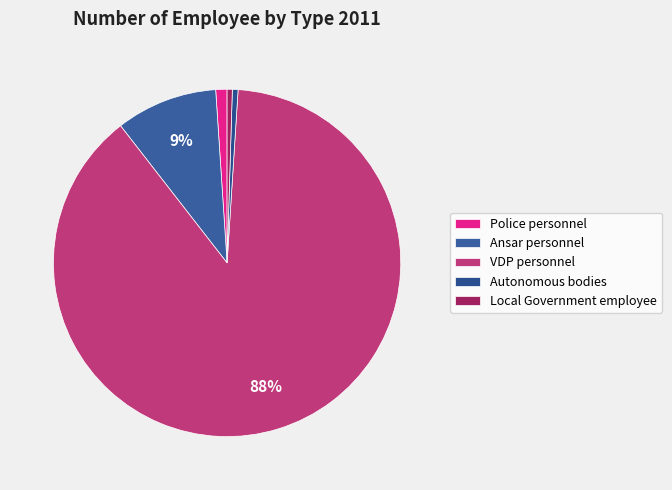

What is the change in value from Ansar personnel to VDP personnel?

+43832